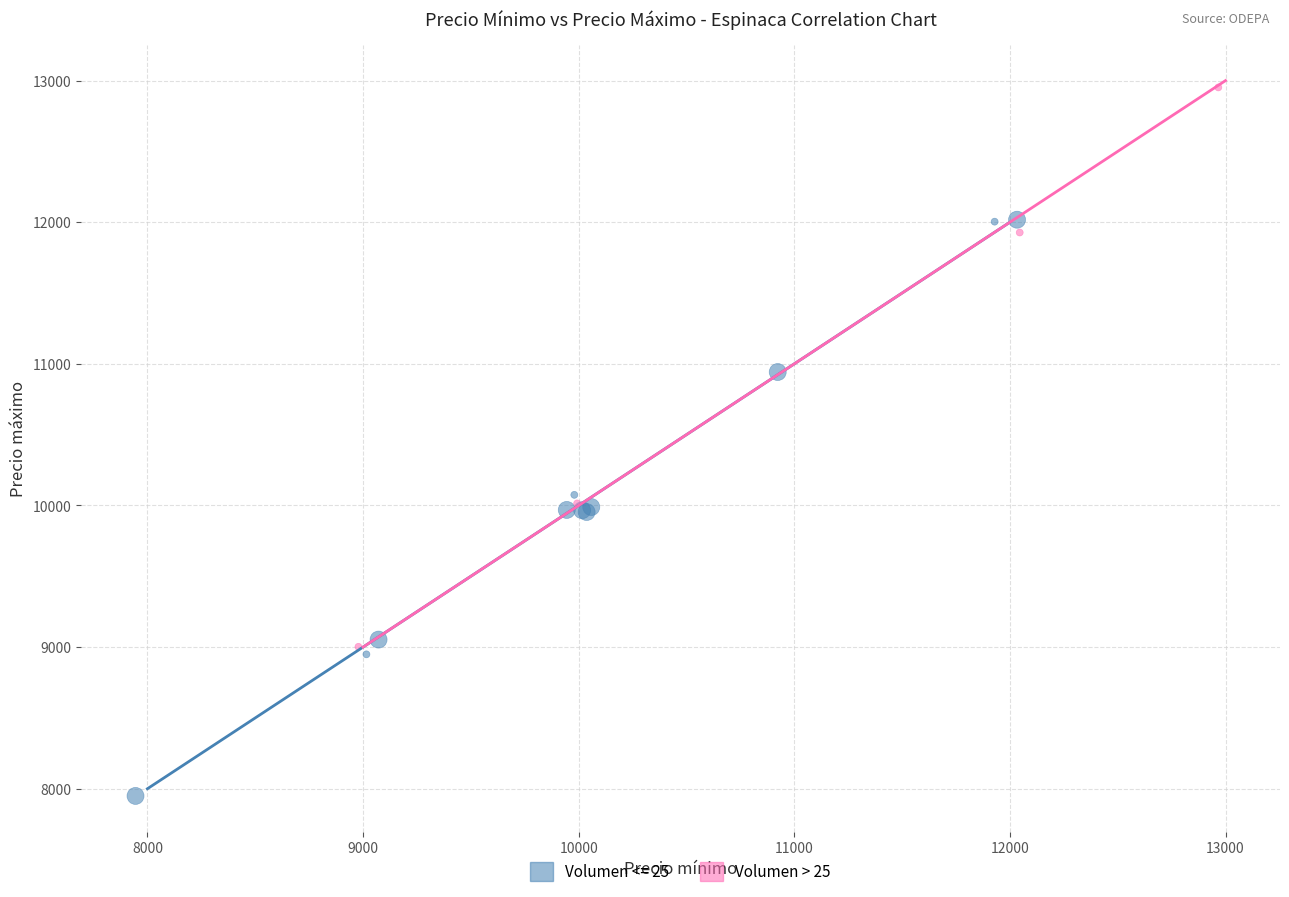

Which series contains the highest Y value?

Volumen > 25